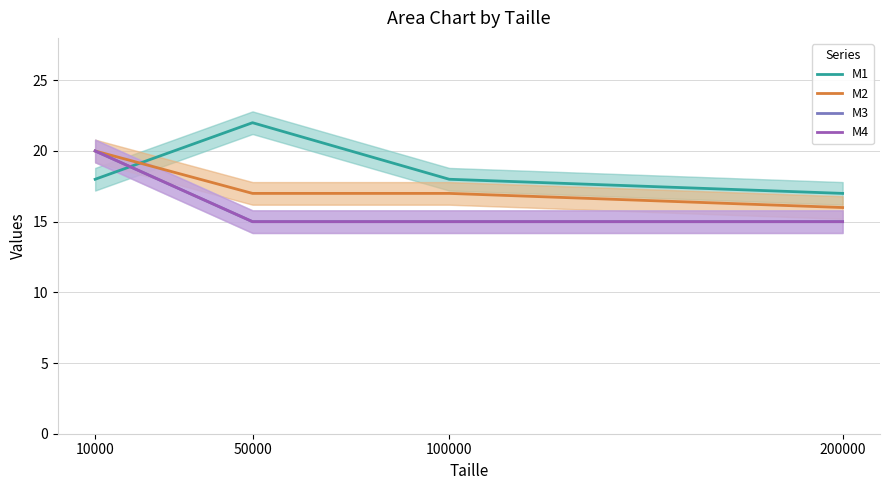

Does the chart display data point markers on the line(s)?

No